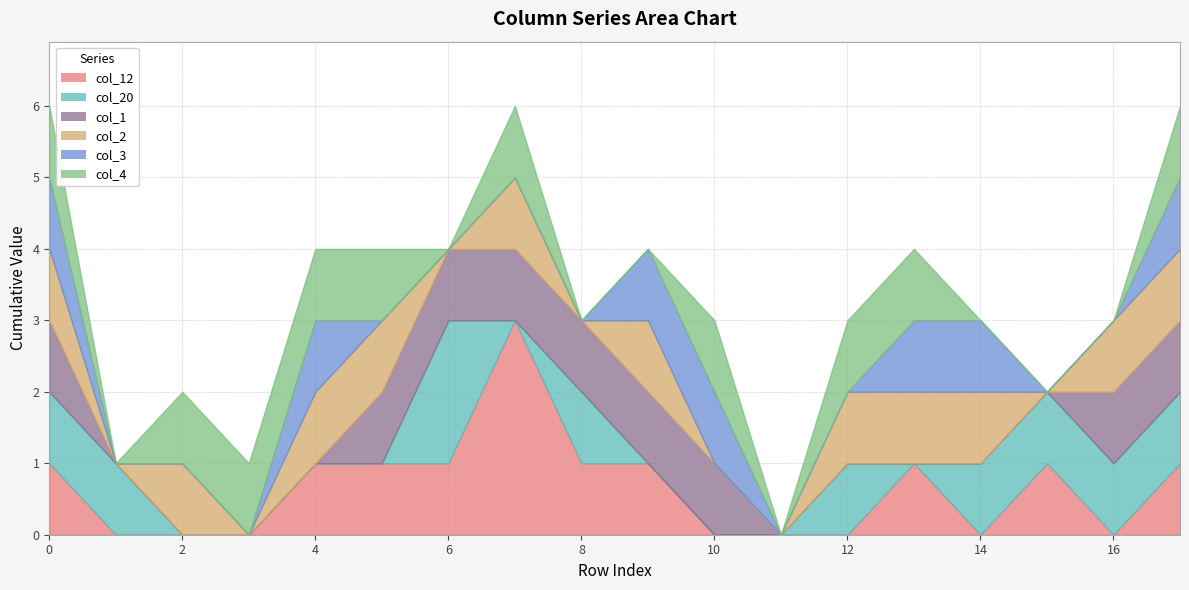

What are all the series names shown in the legend?

col_12, col_20, col_1, col_2, col_3, col_4